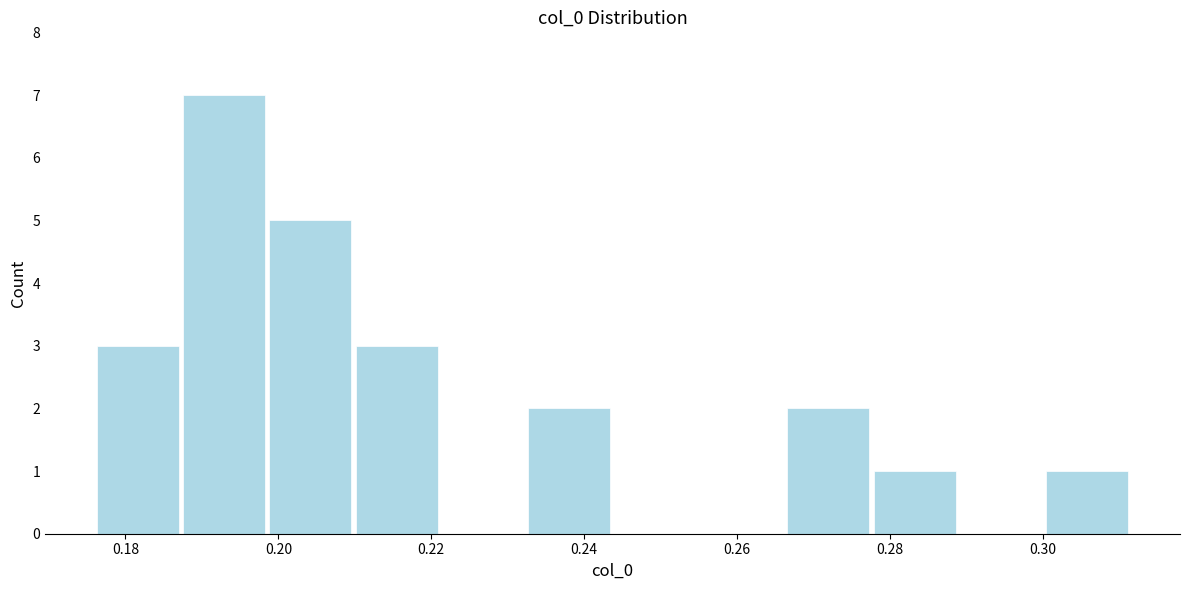

How tall is the bar that spans 0.198 to 0.210 on the x-axis? Neither the bar edges nor the heights are printed on the chart, so give them approximately, as read against the axes.

5